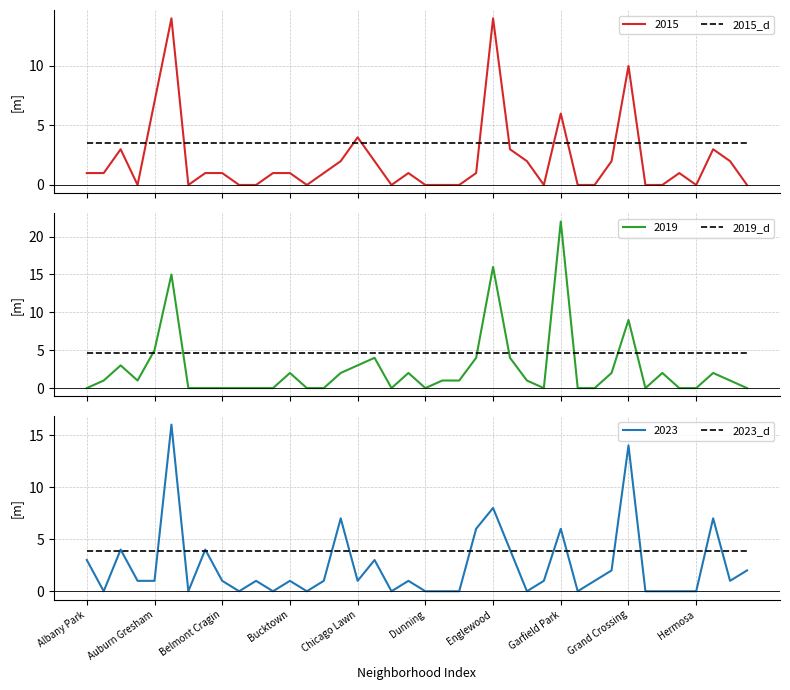

List the series in order of their overall mean, lowest first.

2015_d, 2023_d, 2019_d